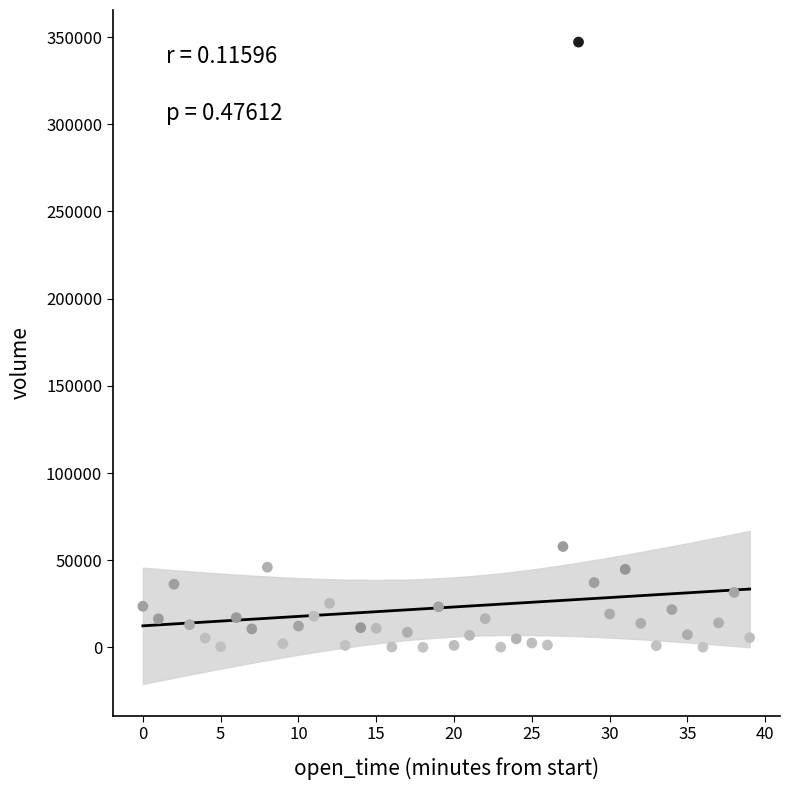

What is the range of Y values (max minus min)?

347004